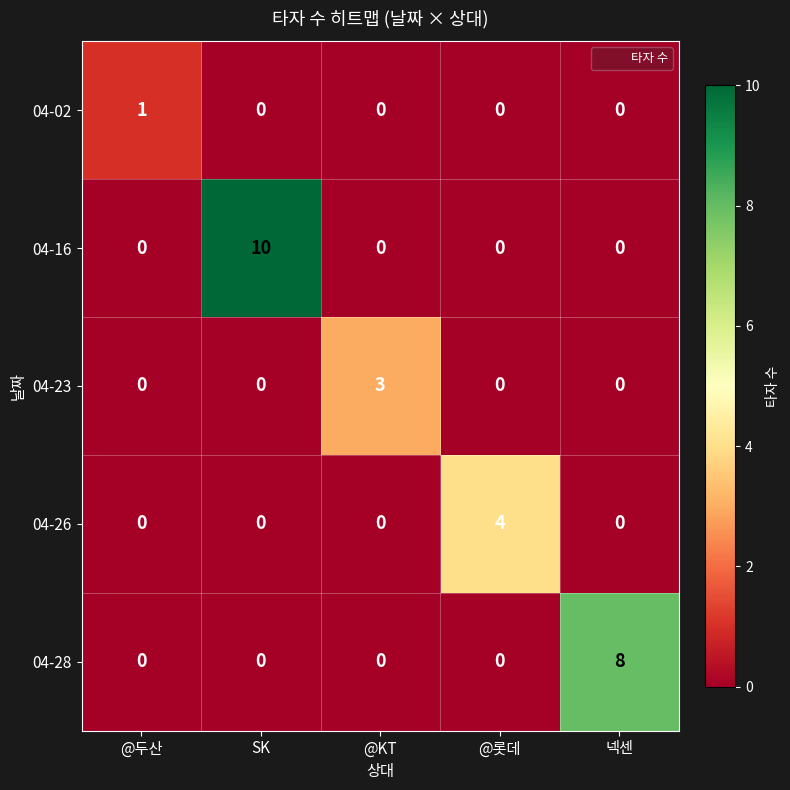

Reading left to right, list all the values displayed in this chart.

04-02: @두산=1	SK=0	@KT=0	@롯데=0	넥센=0
04-16: @두산=0	SK=10	@KT=0	@롯데=0	넥센=0
04-23: @두산=0	SK=0	@KT=3	@롯데=0	넥센=0
04-26: @두산=0	SK=0	@KT=0	@롯데=4	넥센=0
04-28: @두산=0	SK=0	@KT=0	@롯데=0	넥센=8